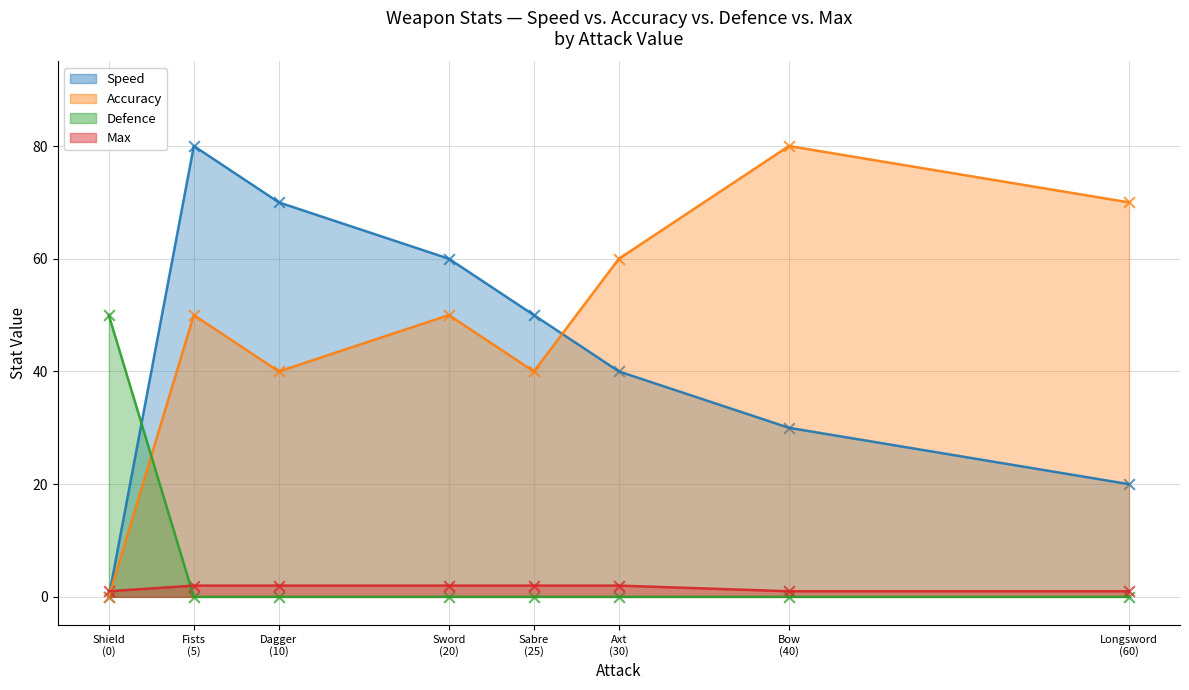

Is the value of Defence at Sabre greater than the value of Speed at Sword?

No